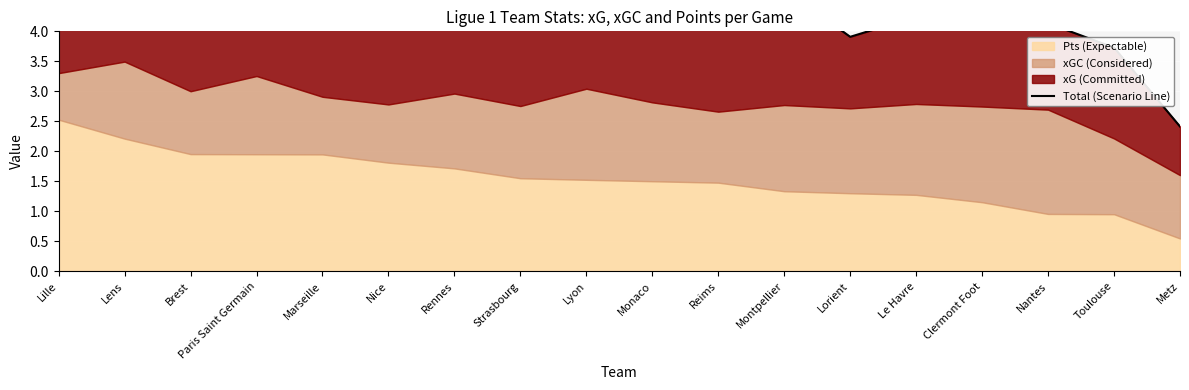

What is the difference between the second highest and minimum values?

3.2